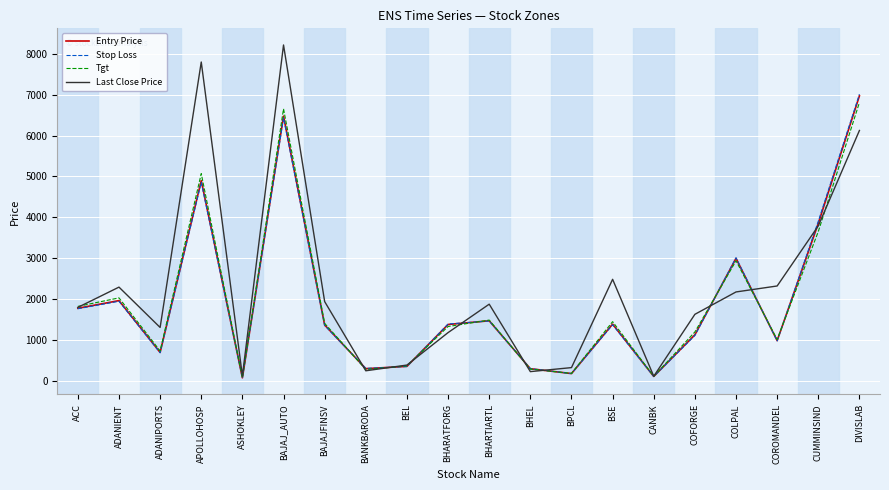

What is the difference between the maximum and second lowest values in the Entry Price series?

6866.9